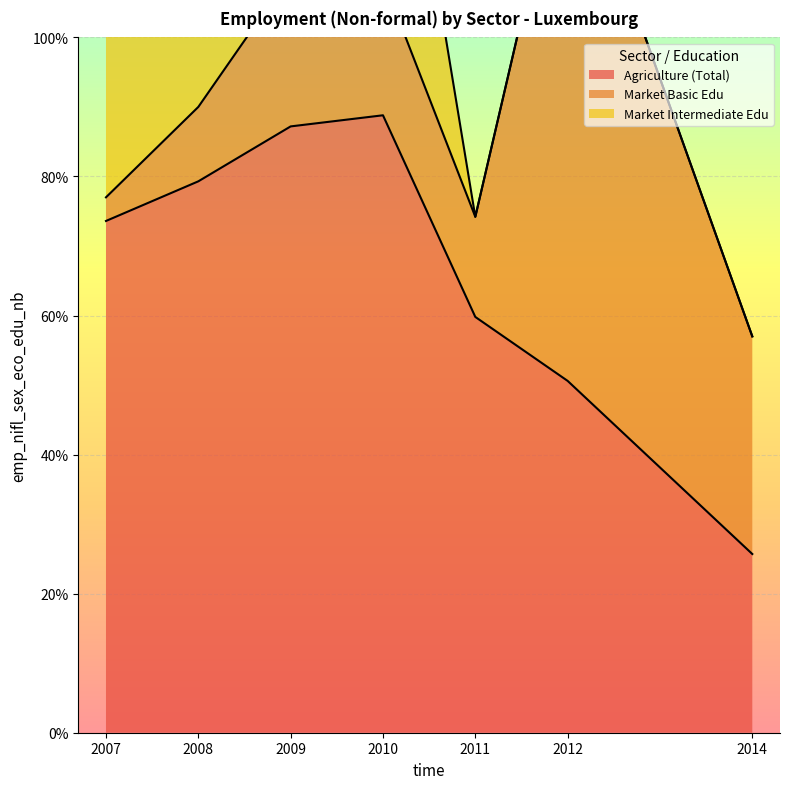

Which category has the highest value in the eco_aggregate_mkt_bas series?

2012